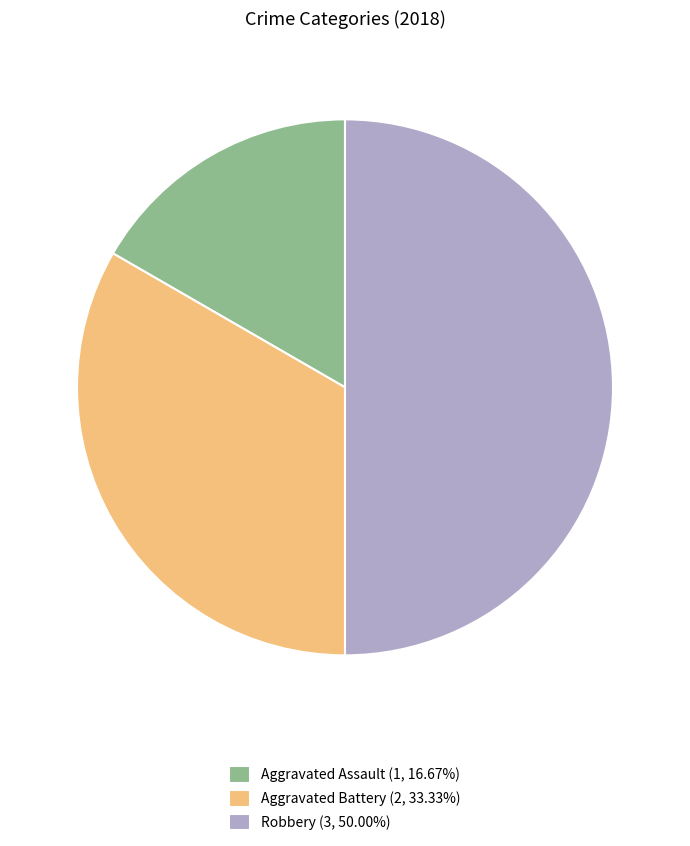

Combined, do Robbery and Aggravated Assault account for over 50%?

Yes